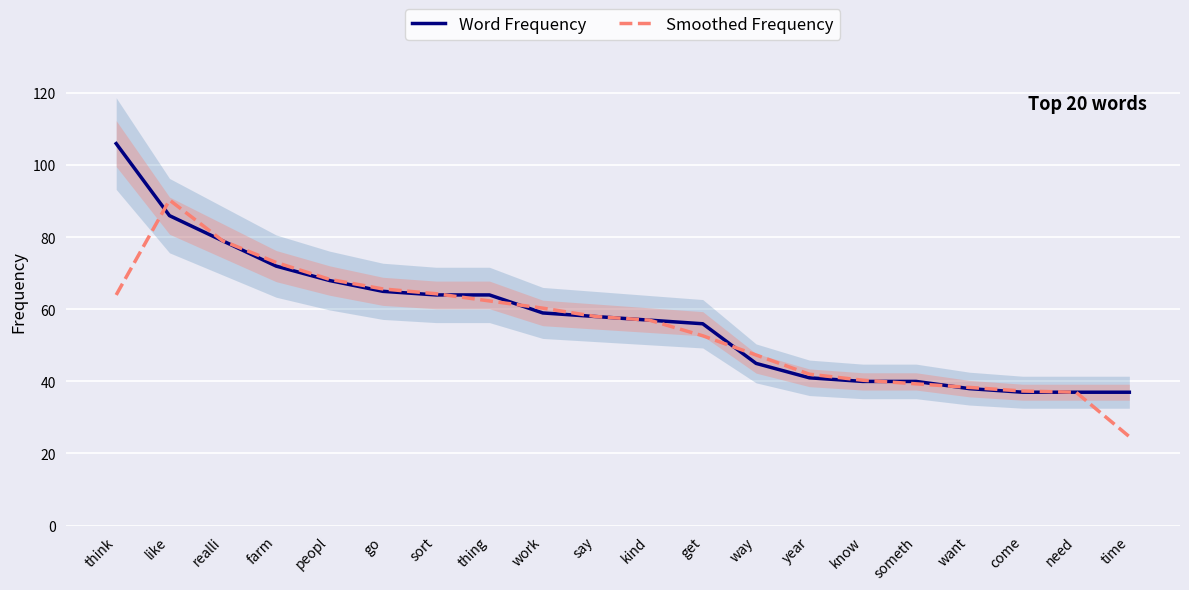

At which category does the chart reach its minimum across all series?

time